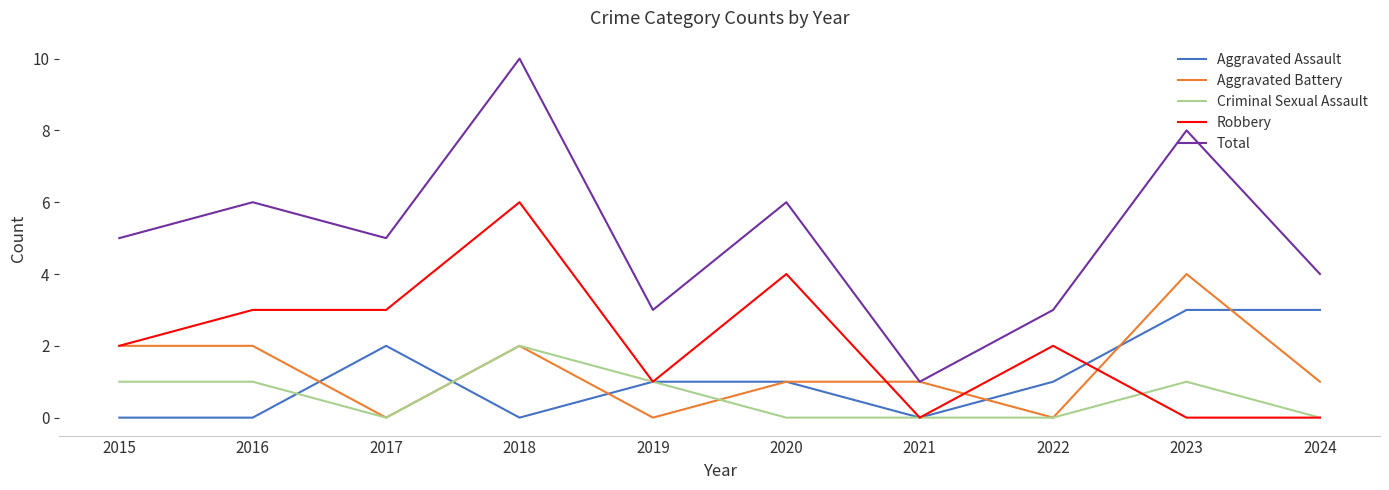

What is the difference between the highest and lowest values at 2019?

3